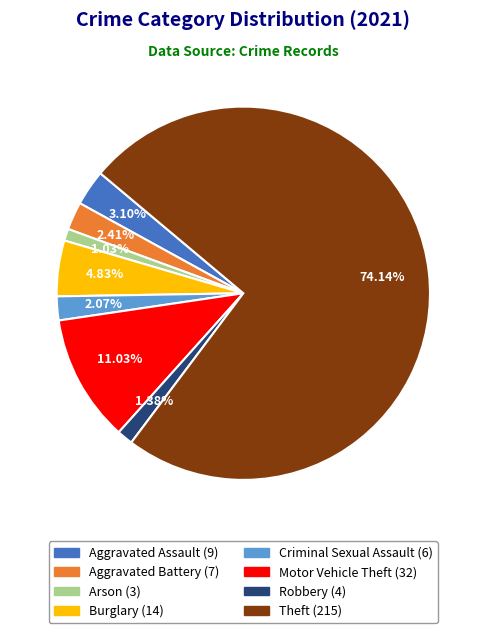

Is there any slice that represents more than half of the pie?

Yes